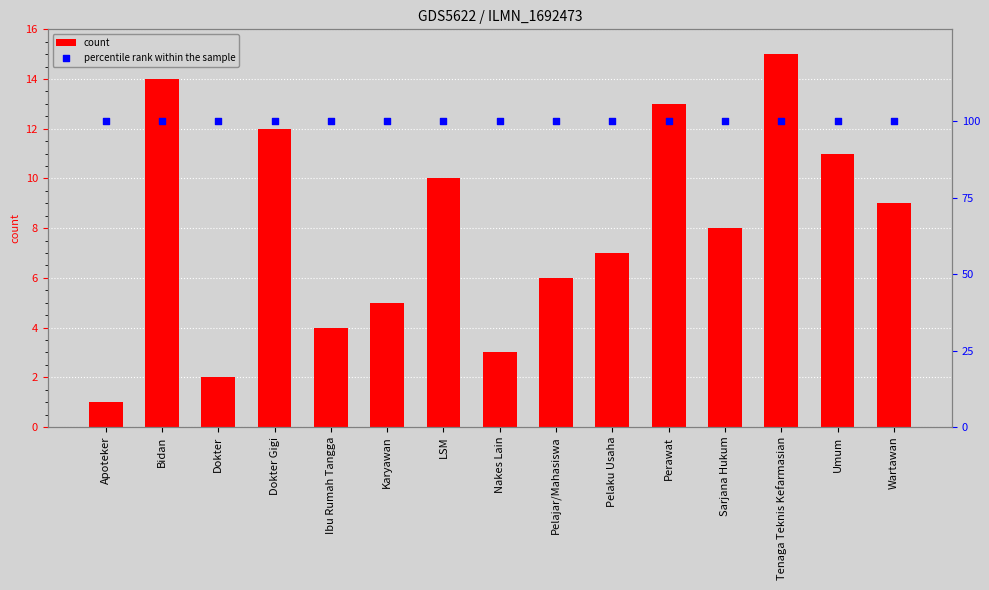

Which series has the widest spread of Y values?

count